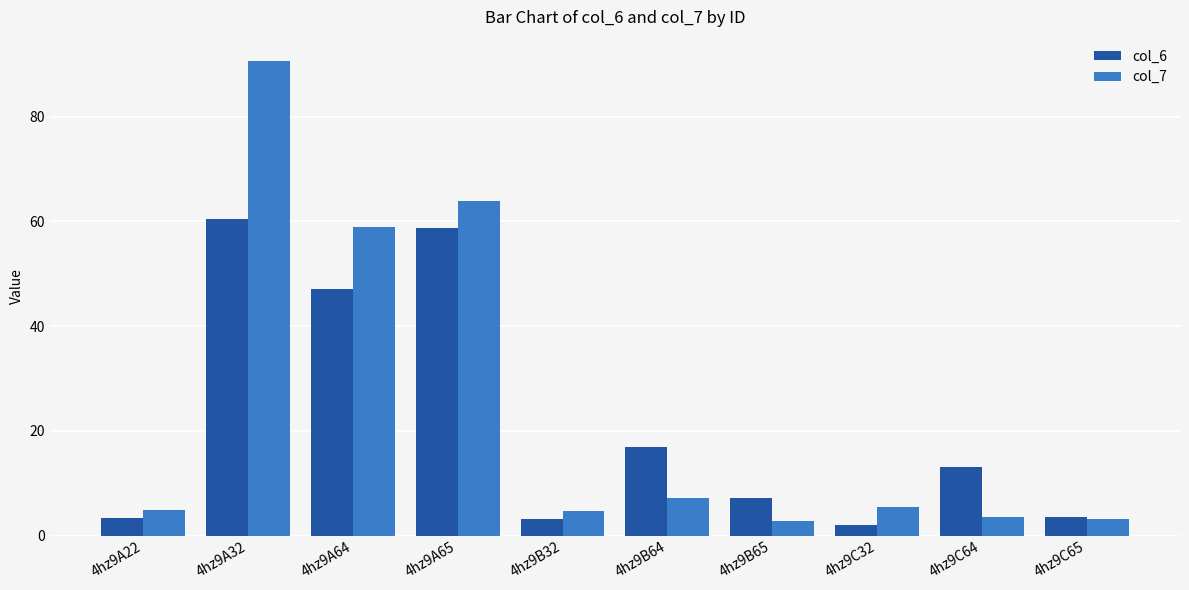

How many series are shown in this chart?

2